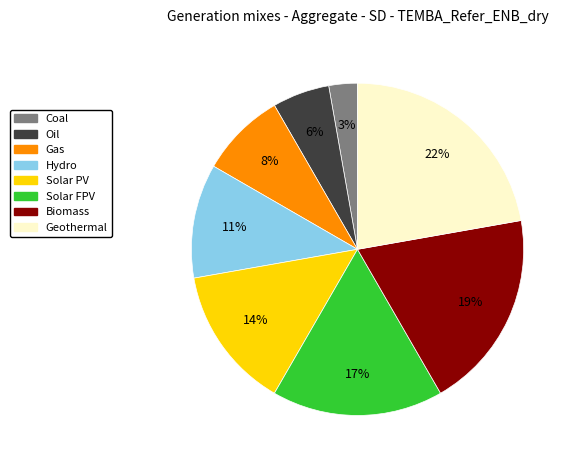

To the nearest percent, what is the difference between the largest and smallest slice percentages?

19%